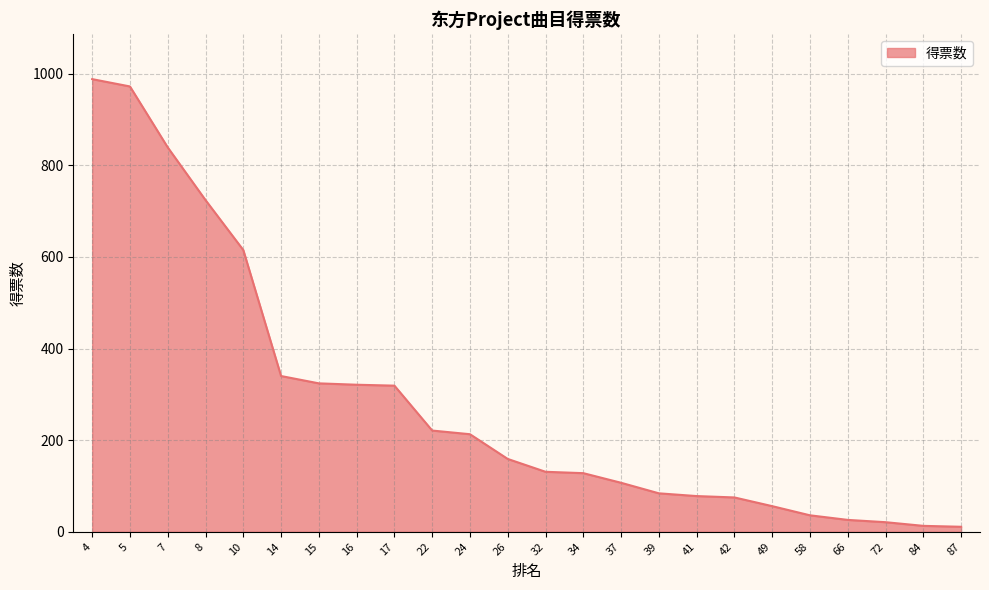

What is the maximum value shown in the chart?

988